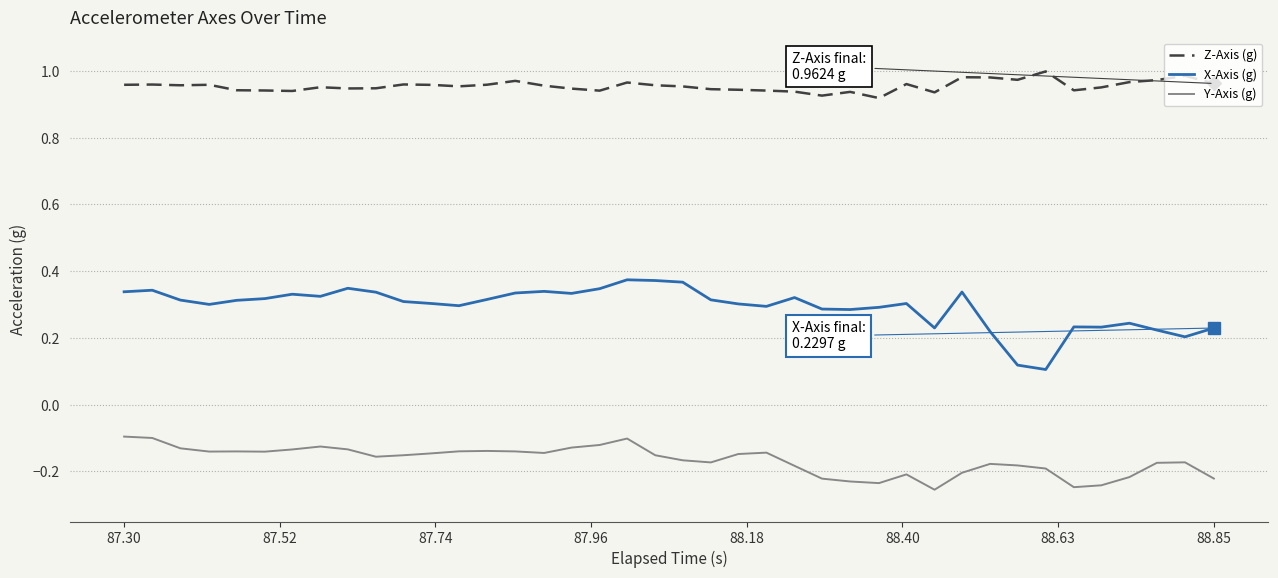

Does the chart have visible grid lines?

Yes